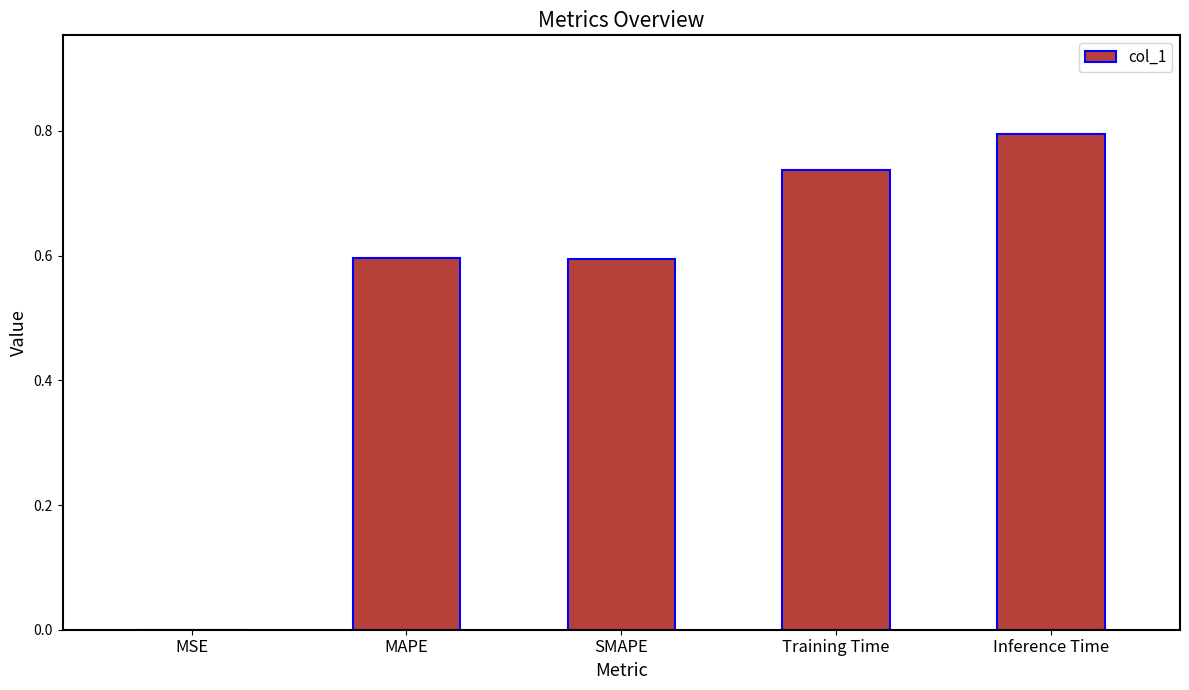

Is it true that the value at MAPE is 0.6?

True